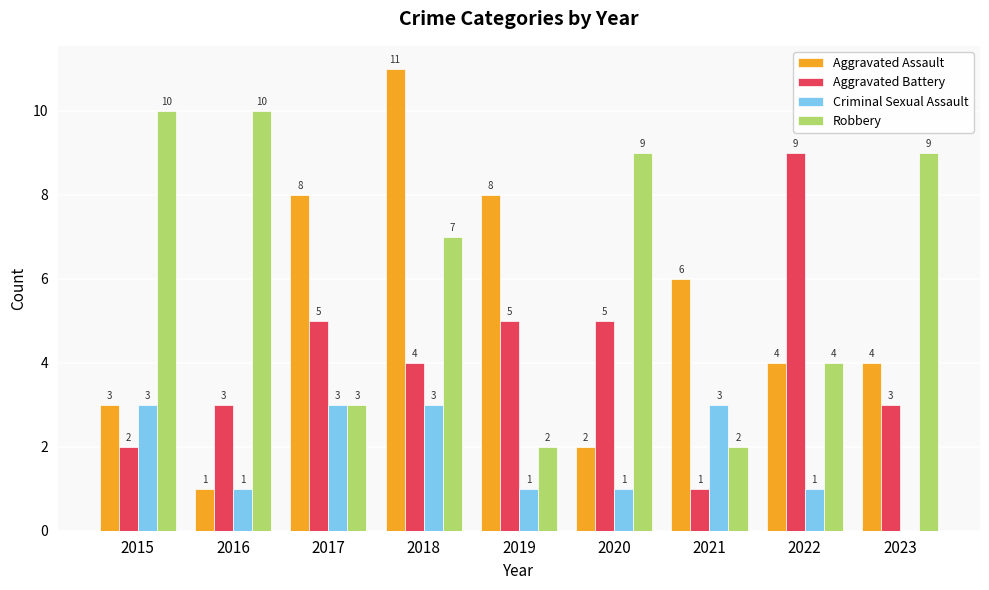

True or false: Robbery has a value of 9 at 2023.

True